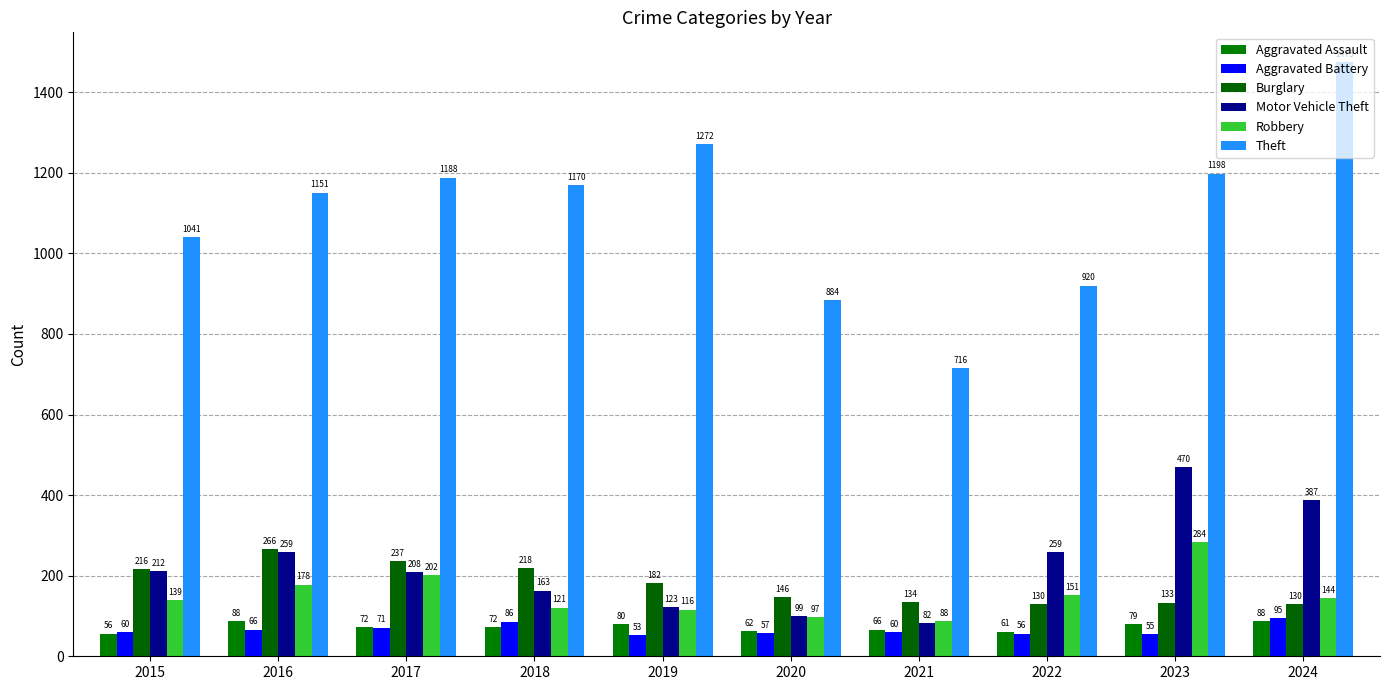

Reading right to left, list all the values displayed in this chart.

Aggravated Assault: 2024=88	2023=79	2022=61	2021=66	2020=62	2019=80	2018=72	2017=72	2016=88	2015=56
Aggravated Battery: 2024=95	2023=55	2022=56	2021=60	2020=57	2019=53	2018=86	2017=71	2016=66	2015=60
Burglary: 2024=130	2023=133	2022=130	2021=134	2020=146	2019=182	2018=218	2017=237	2016=266	2015=216
Motor Vehicle Theft: 2024=387	2023=470	2022=259	2021=82	2020=99	2019=123	2018=163	2017=208	2016=259	2015=212
Robbery: 2024=144	2023=284	2022=151	2021=88	2020=97	2019=116	2018=121	2017=202	2016=178	2015=139
Theft: 2024=1475	2023=1198	2022=920	2021=716	2020=884	2019=1272	2018=1170	2017=1188	2016=1151	2015=1041